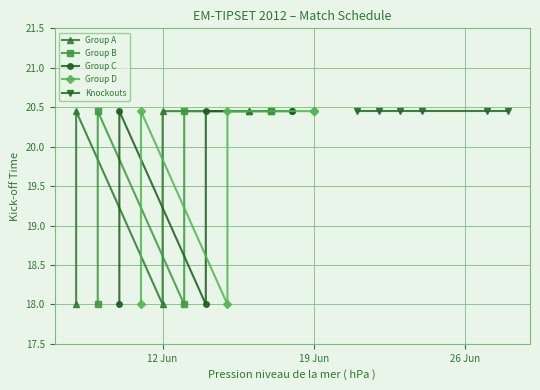

True or false: Group C and Group B cross at least once.

False